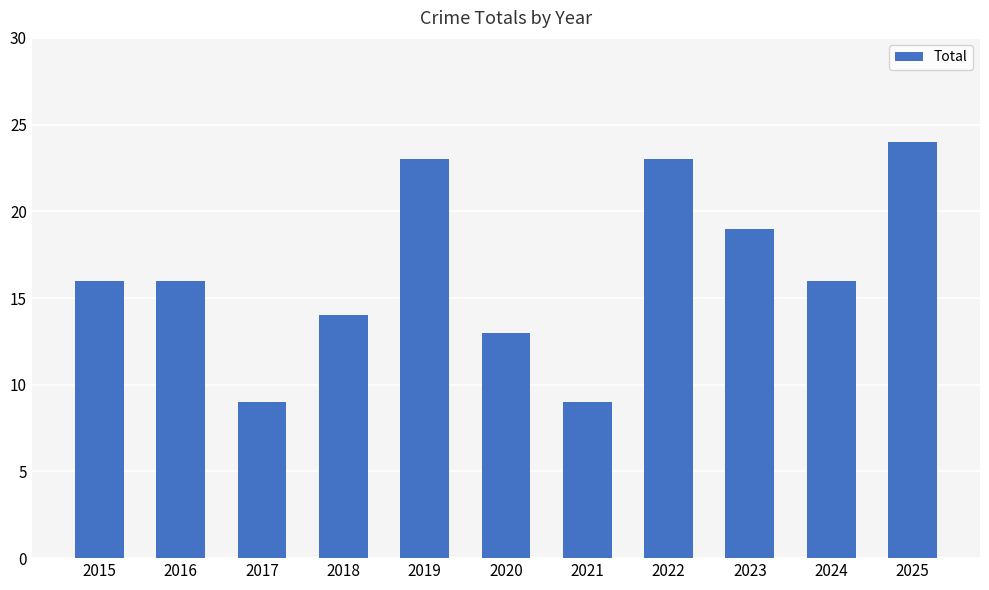

The value at 2020 is 13. True or false?

True